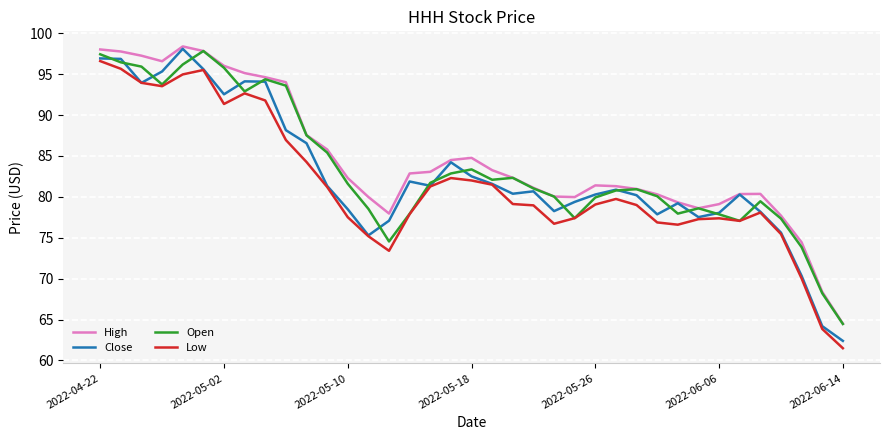

Which series has the largest range (max minus min)?

Close